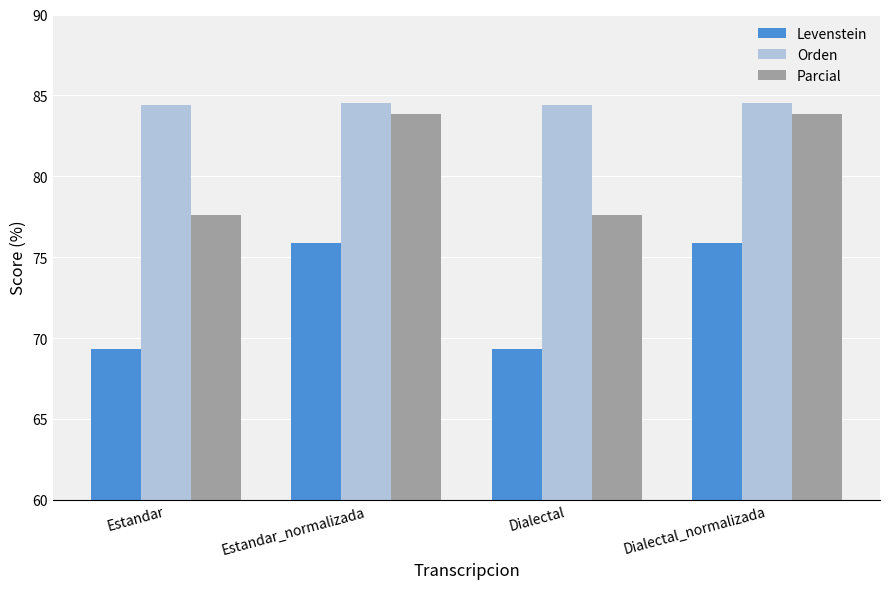

True or false: Parcial has a value of 83.8 at Dialectal_normalizada.

True